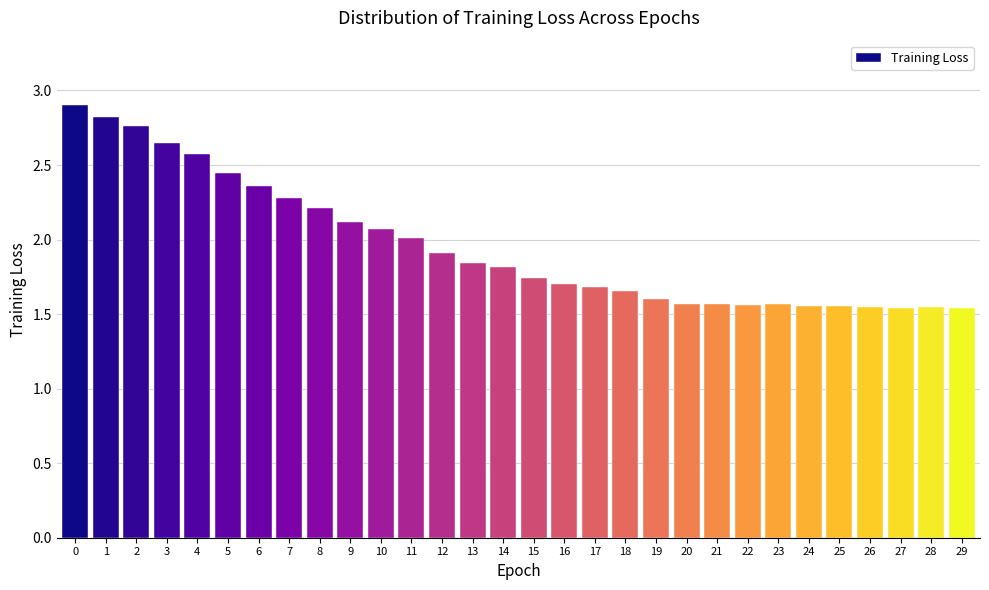

What is the value of the 5th bar from the left?

2.6